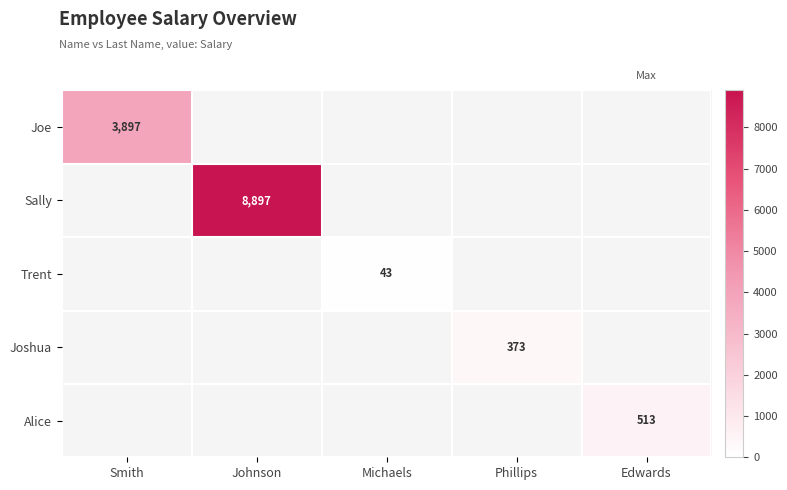

True or false: Alice has a value of 513 at Edwards.

True